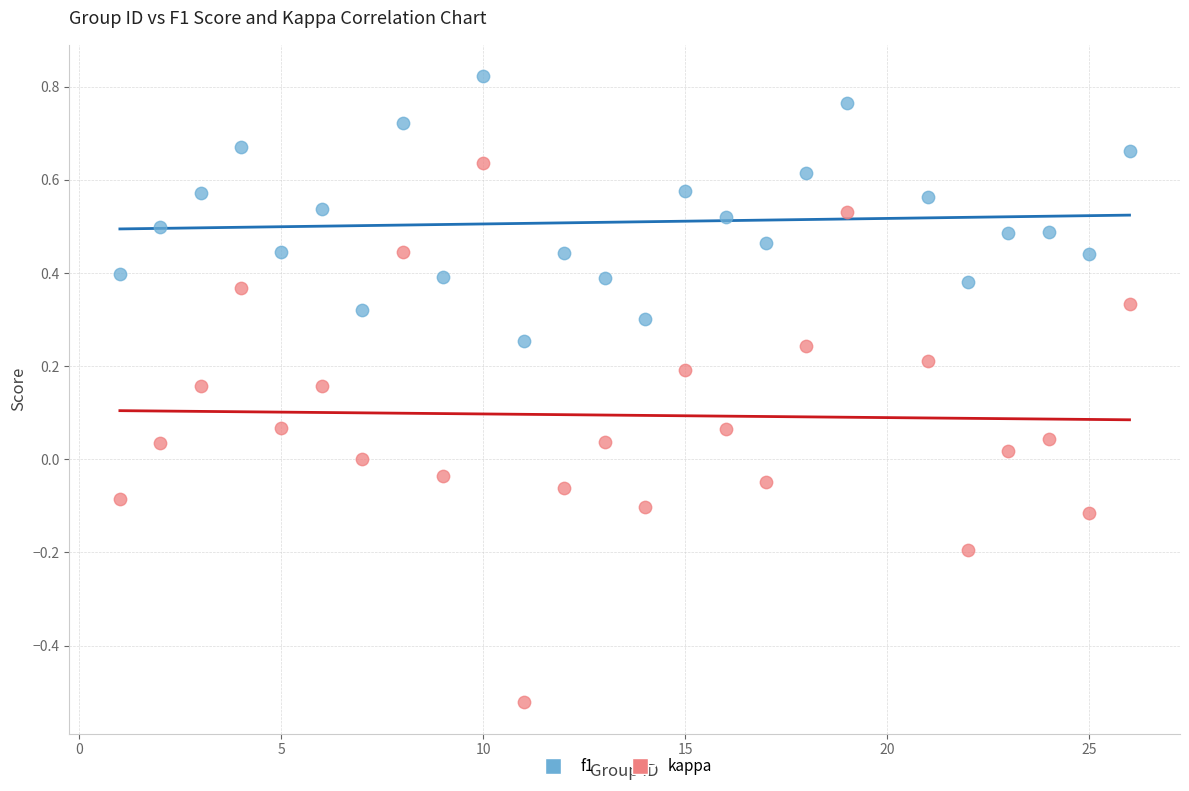

Across all data points, what is the range of Y values (max minus min)?

1.3